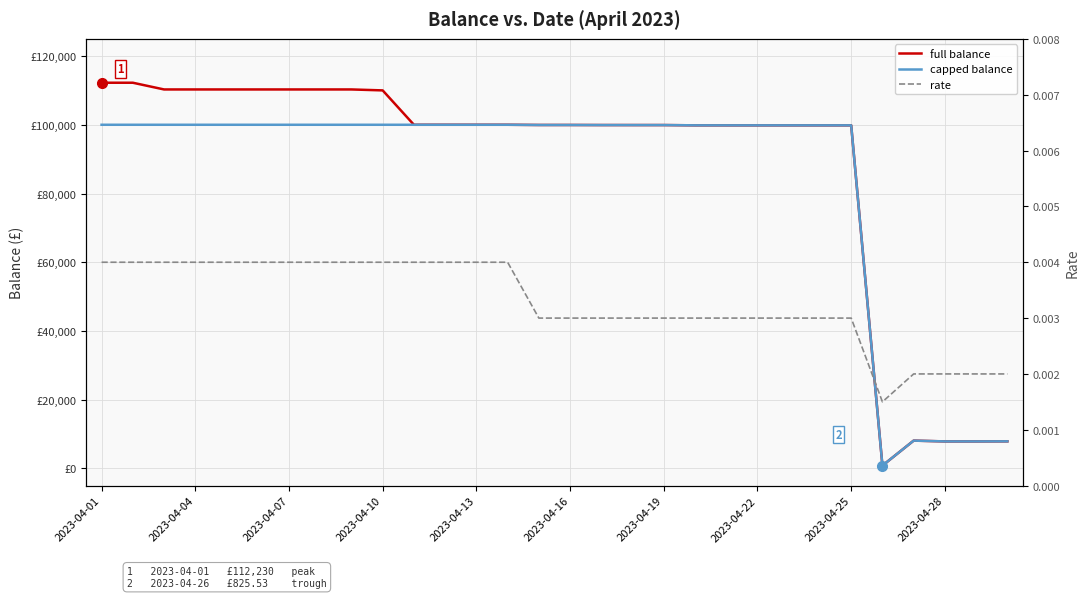

In full balance, how many points are higher than both neighbors (excluding endpoints)?

5